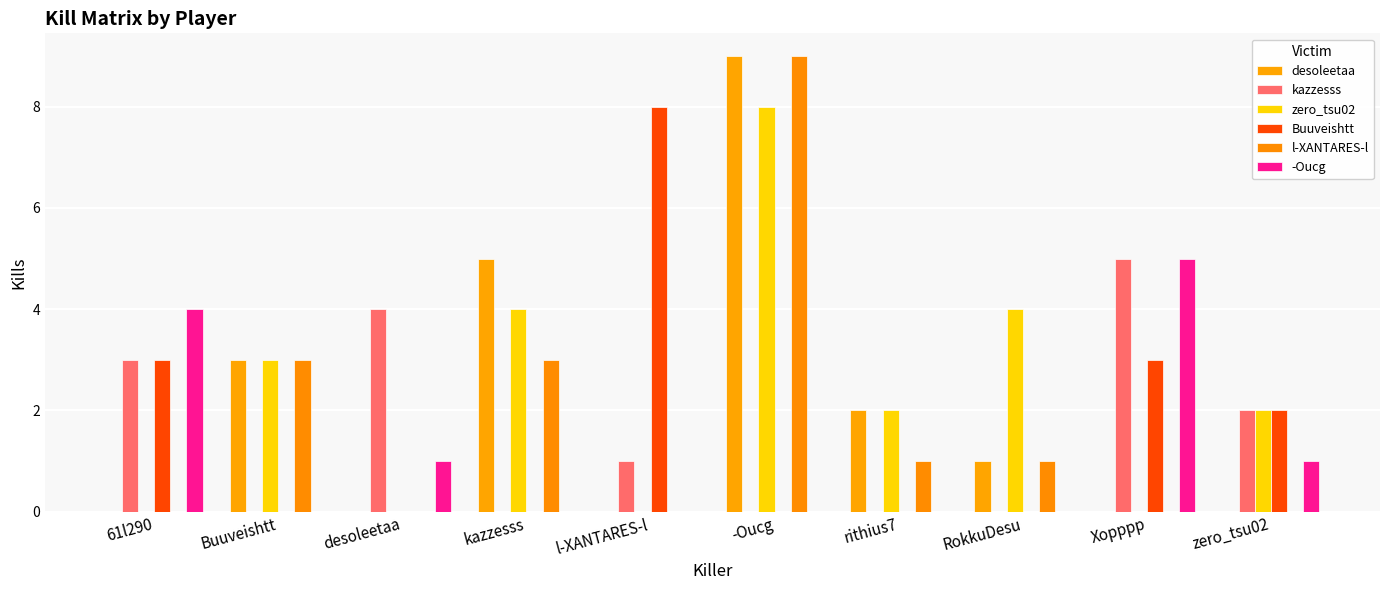

True or false: Buuveishtt has a value of 4 at desoleetaa.

False